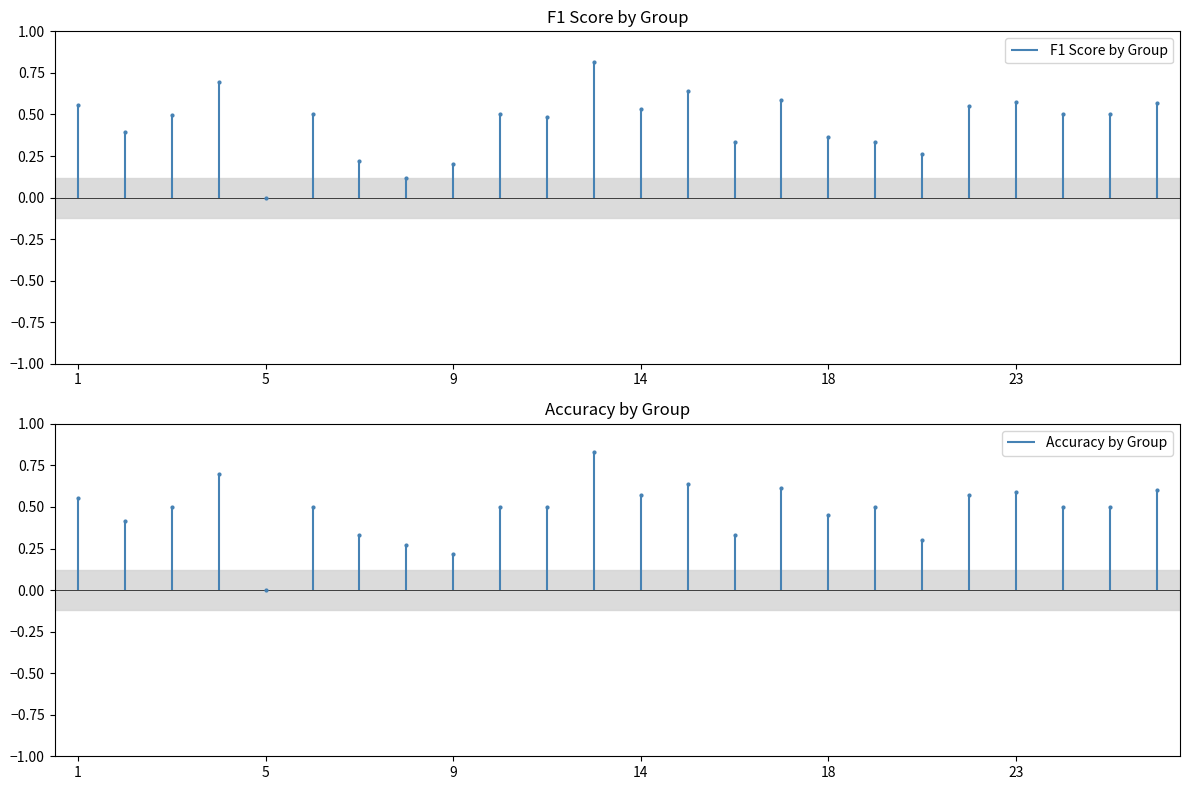

What is the value of the accuracy bar at the 14th from the left?

0.6